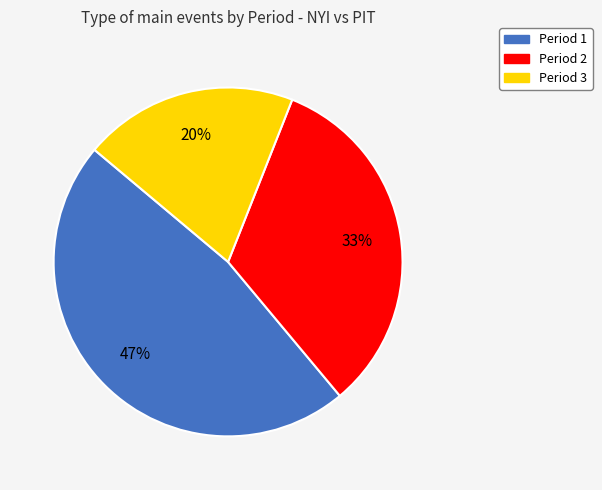

Is it true that Period 2 is 27% of the pie?

False